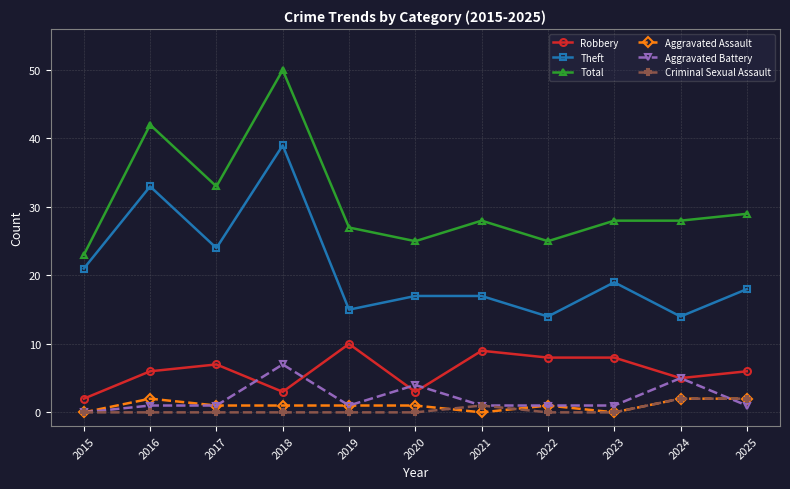

At which label does Total reach its minimum?

2015